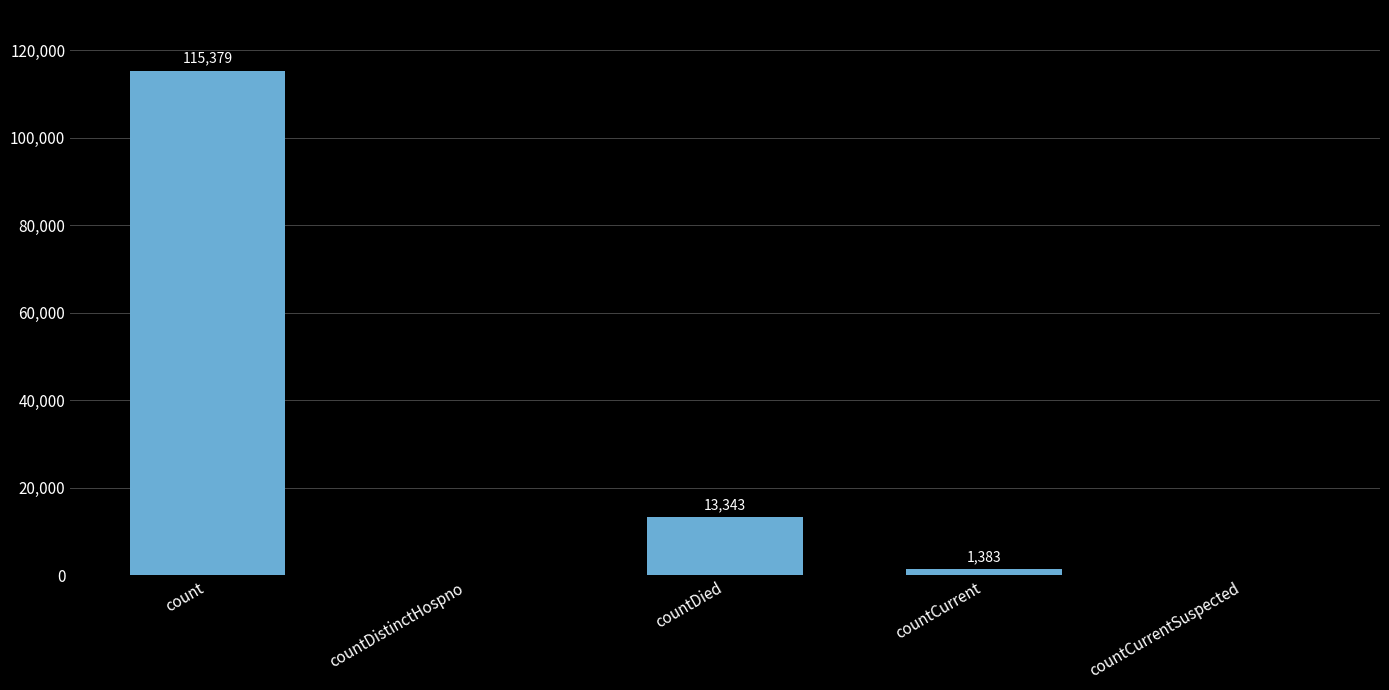

Are the bars horizontal?

No